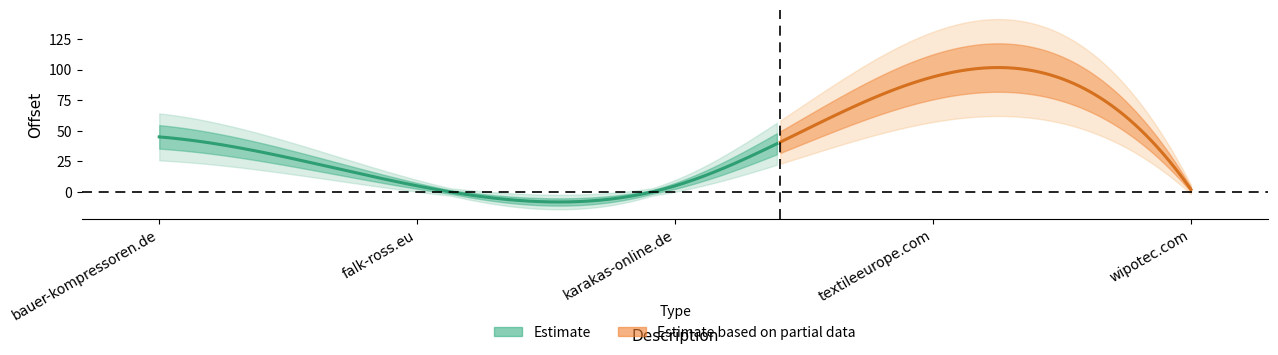

What is the difference between the values at bauer-kompressoren.de and textileeurope.com?

49